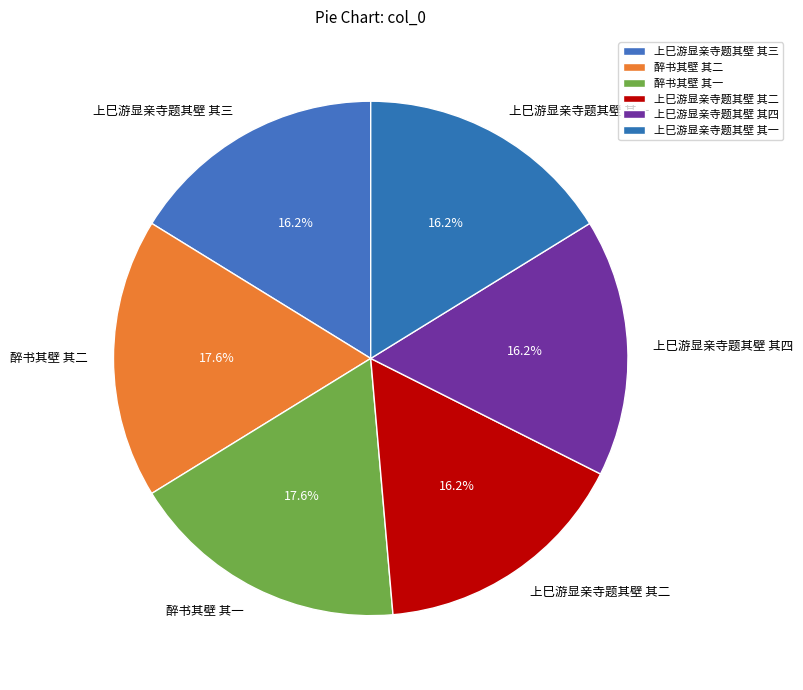

To the nearest percent, what portion does 上巳游显亲寺题其壁 其一 represent?

16%